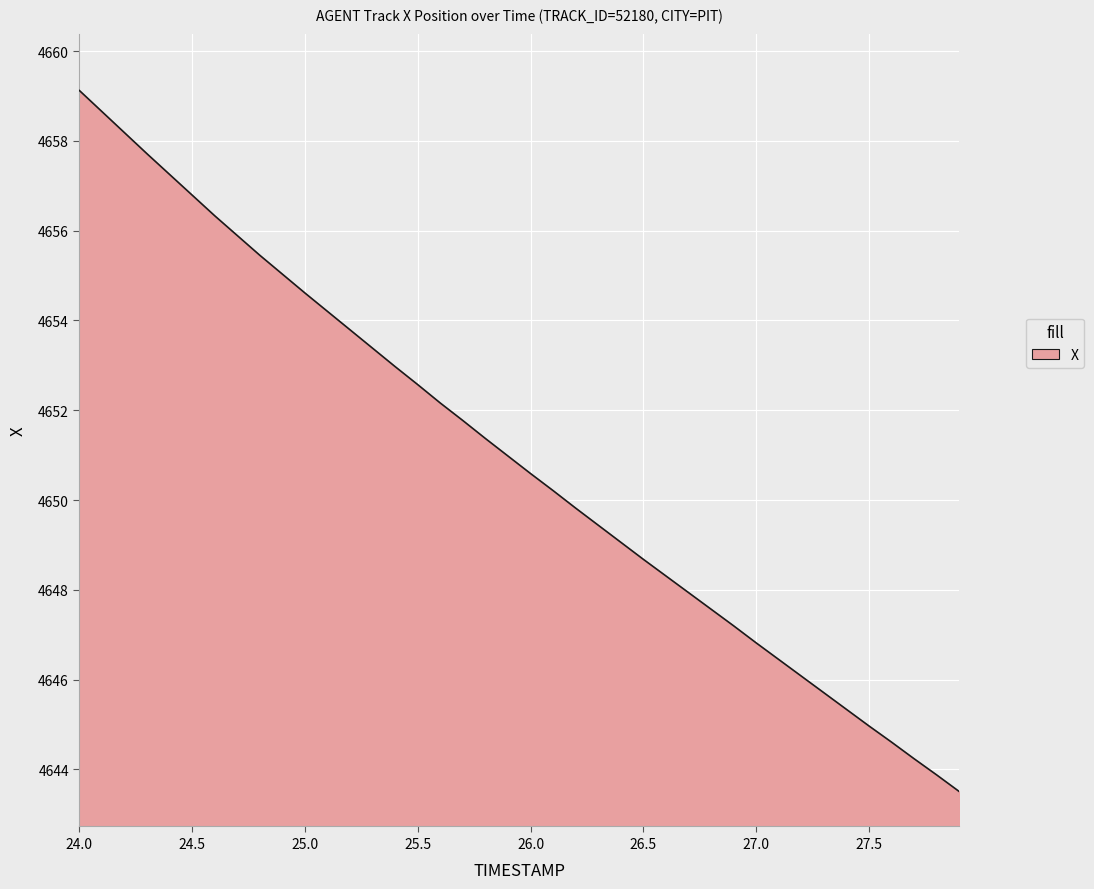

What is the difference between the maximum and minimum values?

15.6